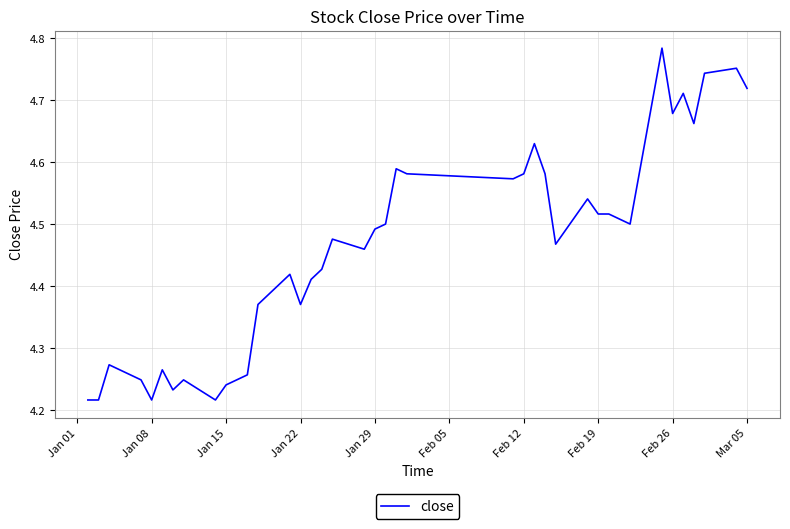

What is the maximum value shown in the chart?

4.8